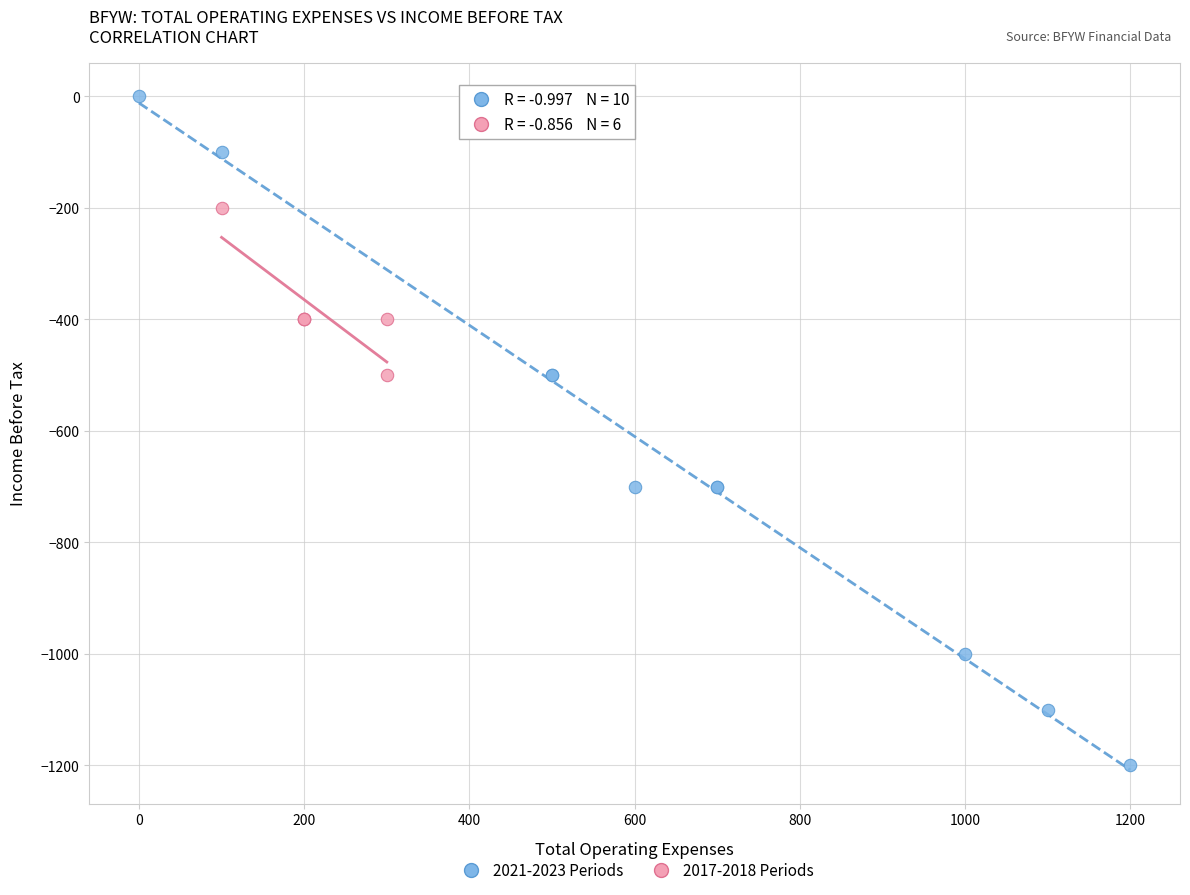

Which series contains the lowest Y value?

2021-2023 Periods